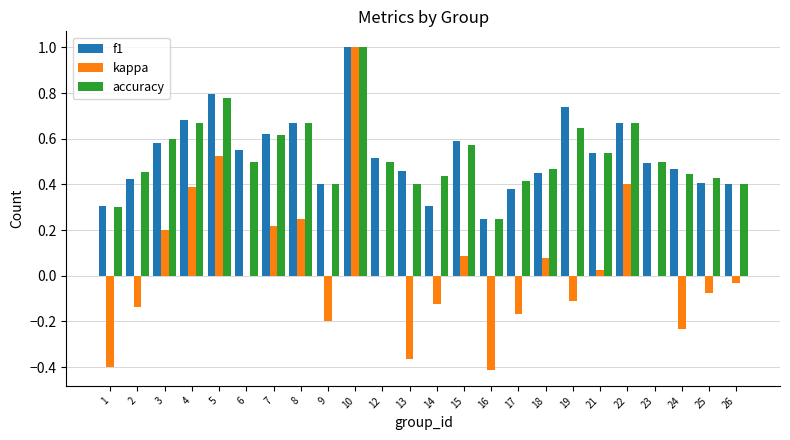

What is the greatest value displayed?

1.0